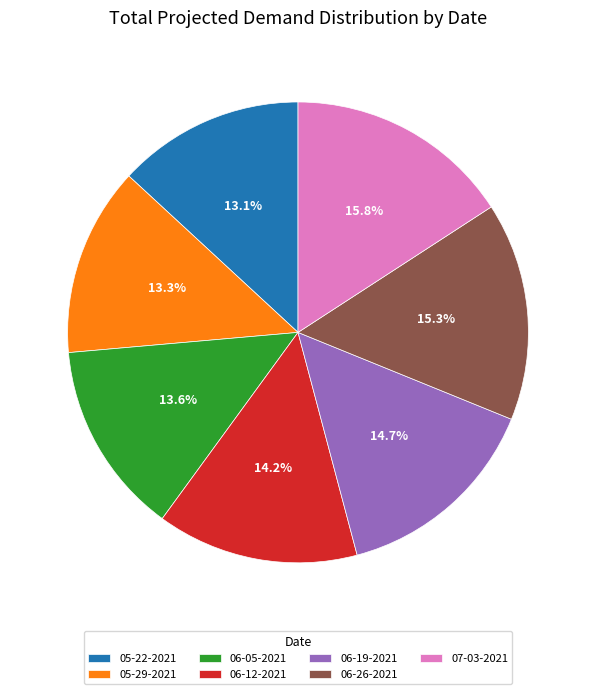

To the nearest percent, what portion does 07-03-2021 represent?

16%